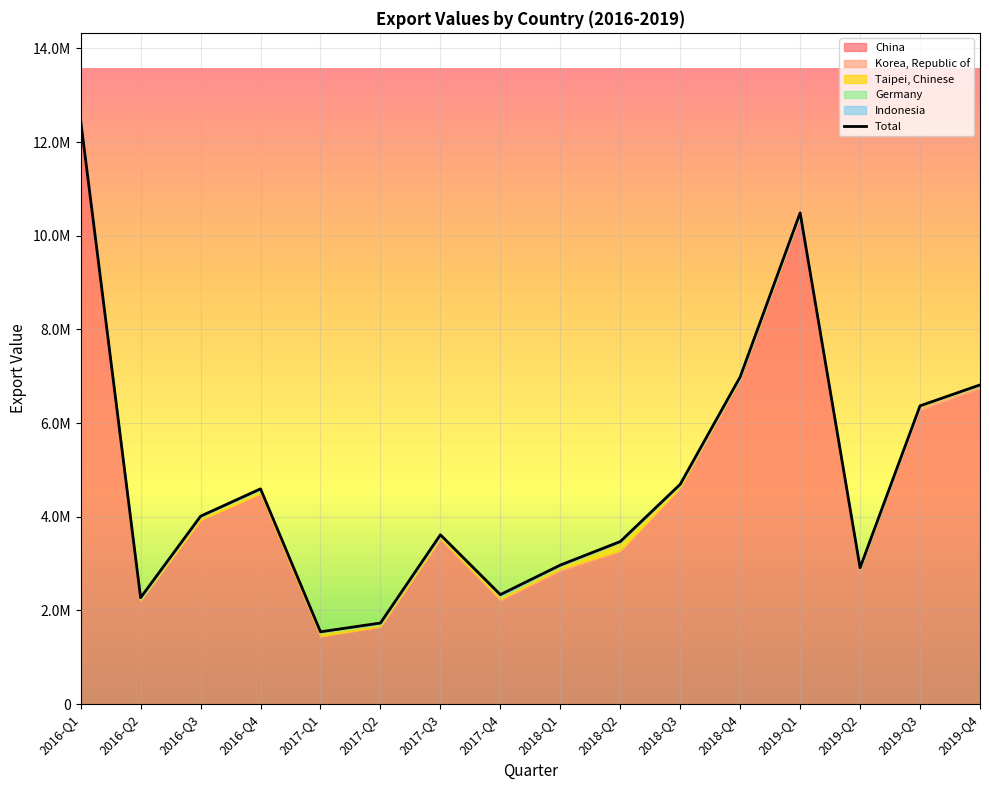

True or false: Germany has a value of 9000 at 2017-Q1.

True